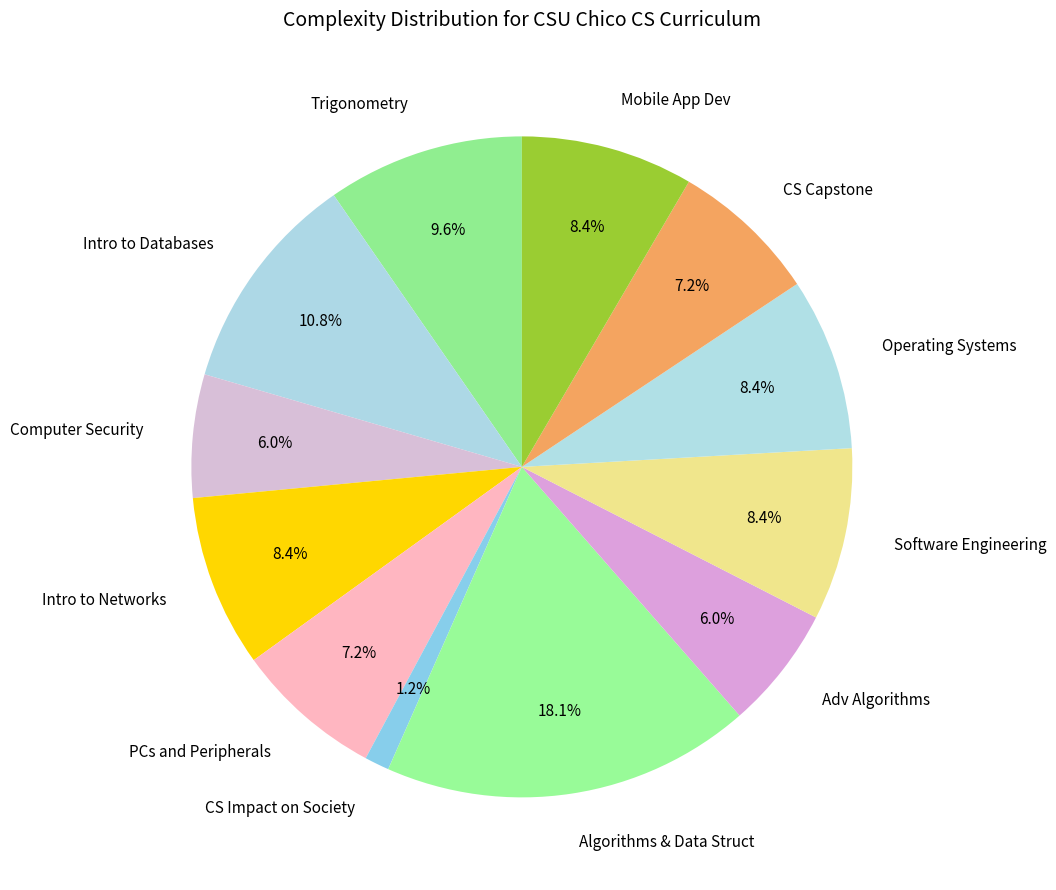

Is there any slice that represents more than half of the pie?

No